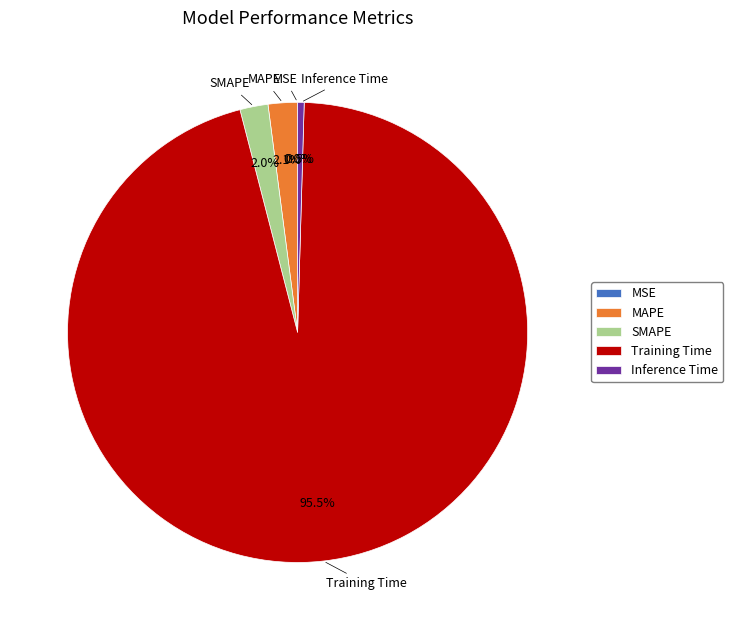

What is the largest slice in the pie chart?

Training Time